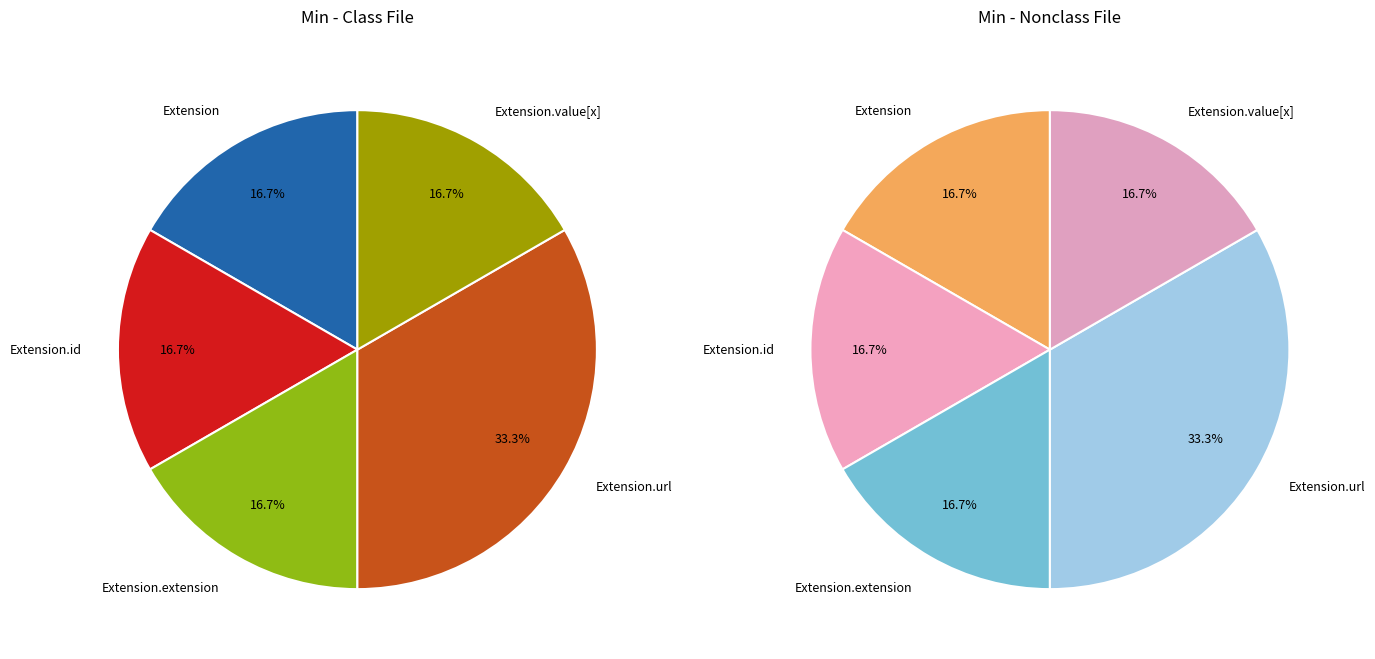

How many slices are in this pie chart?

5